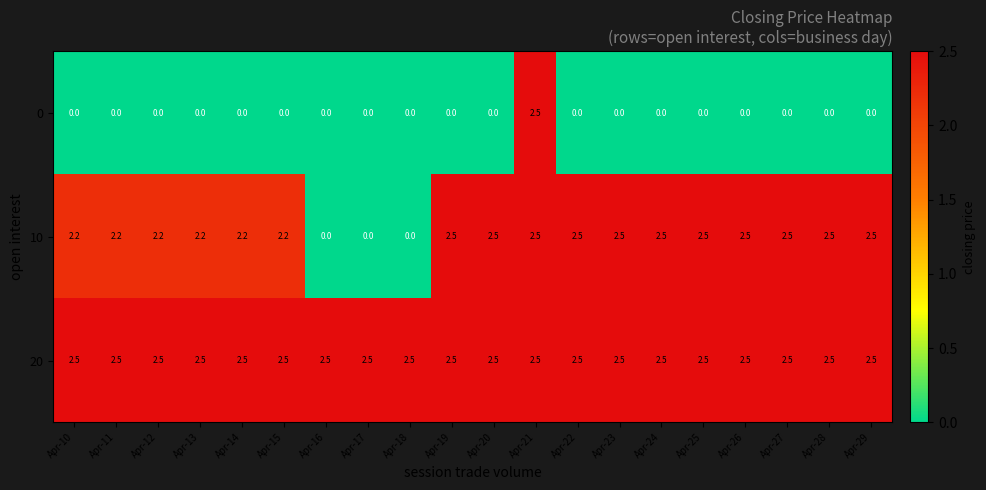

At how many categories does at least one series exceed 0?

20